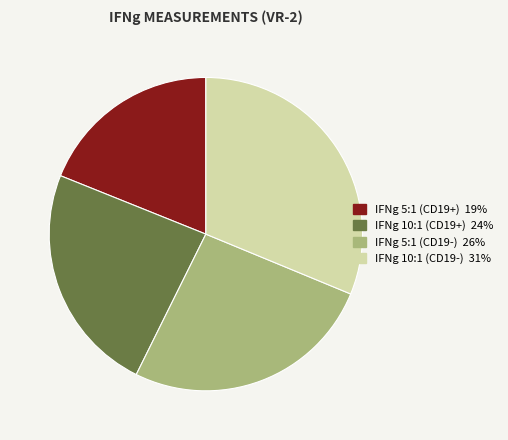

Rank the categories by value from highest to lowest.

IFNg 10:1 (CD19-), IFNg 5:1 (CD19-), IFNg 10:1 (CD19+), IFNg 5:1 (CD19+)